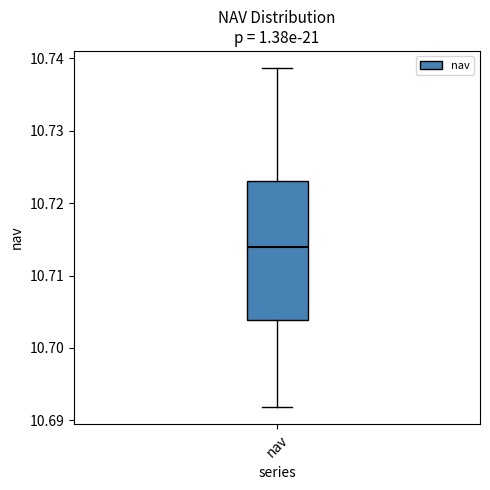

Transcribe this box plot: give where the median line is, the range the box spans, and where the two whiskers end, as read against the y-axis. The values are not printed on the chart, so give them approximately, as read against the axis.

median 10.714, box 10.704 to 10.723, whiskers 10.692 to 10.739